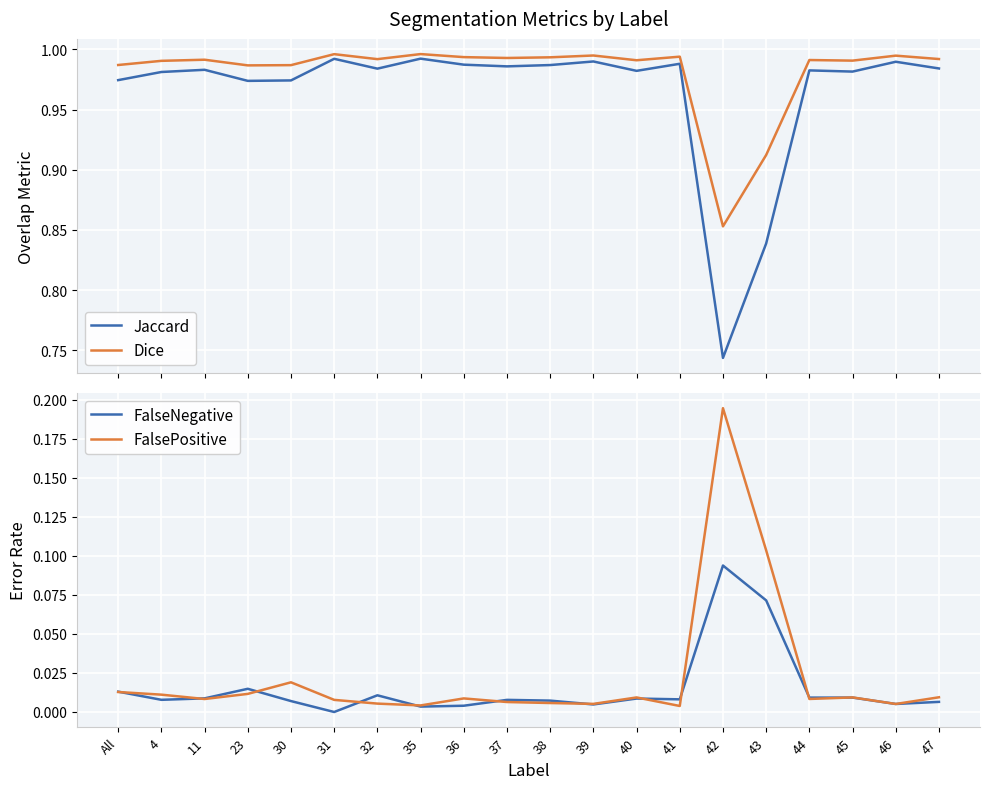

In Jaccard, how many points are lower than both neighbors (excluding endpoints)?

6